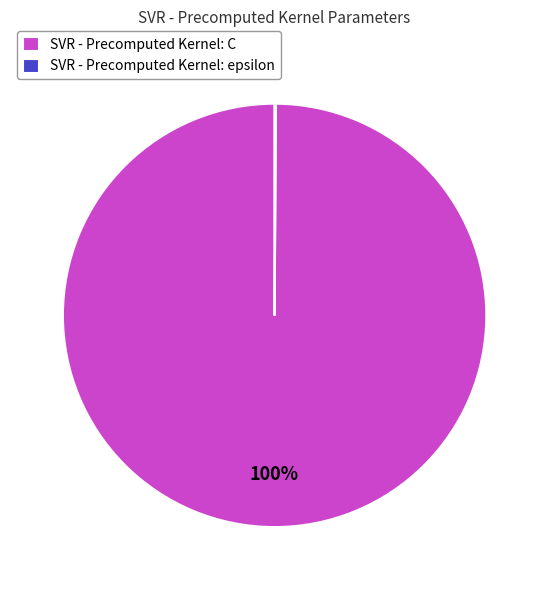

What is the largest slice in the pie chart?

SVR - Precomputed Kernel: C